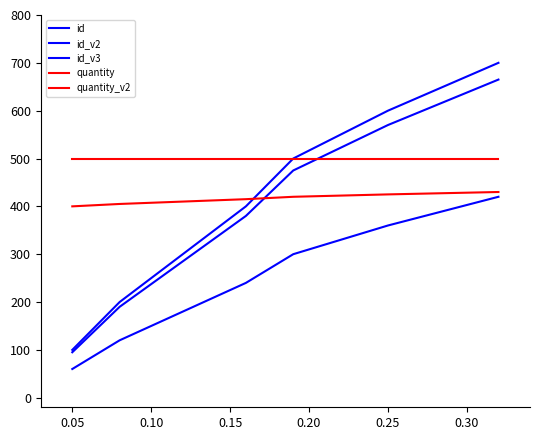

How many series are shown in this chart?

5